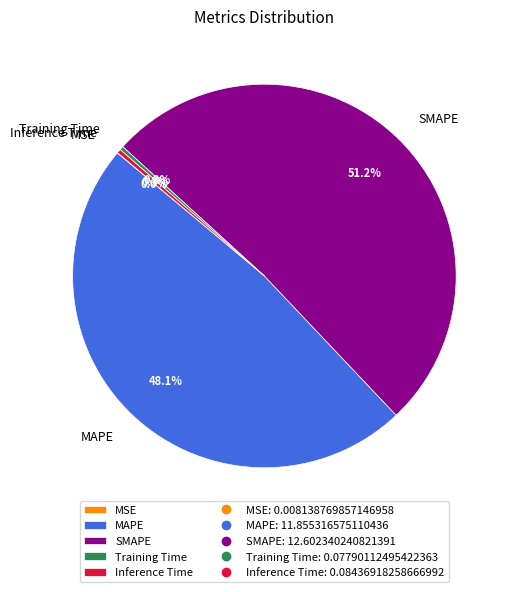

To the nearest percent, what is the difference between the largest and smallest slice percentages?

51%